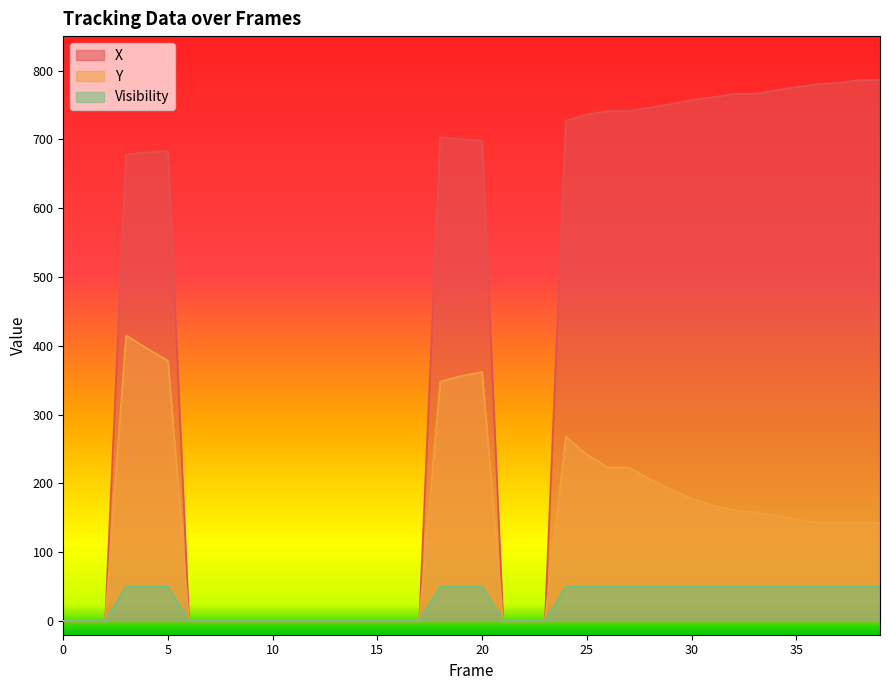

The value of Y at 22 is -247. True or false?

False